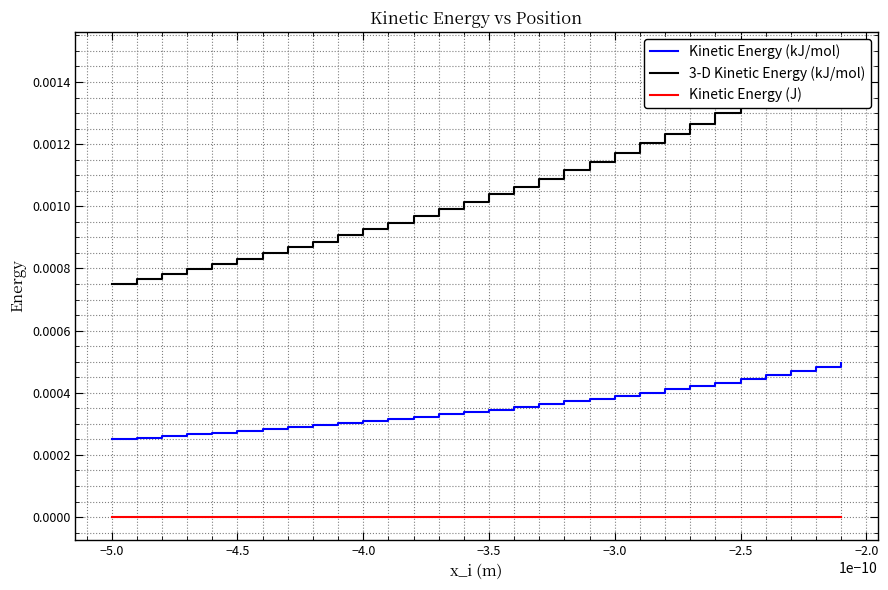

Is this an area chart (filled region under the line)?

No